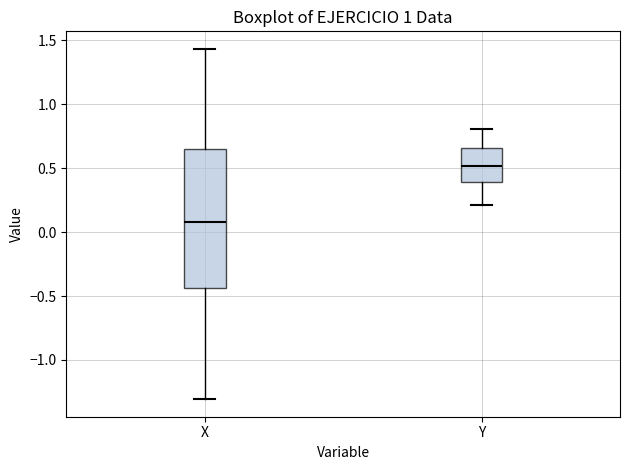

Comparing the boxes themselves (not the whiskers), which one is the tallest?

X